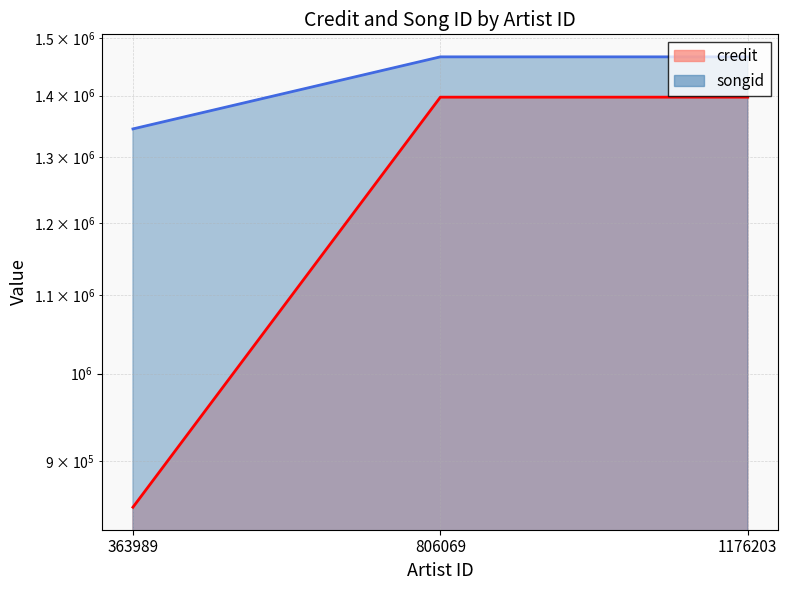

How many lines are shown in the chart?

2